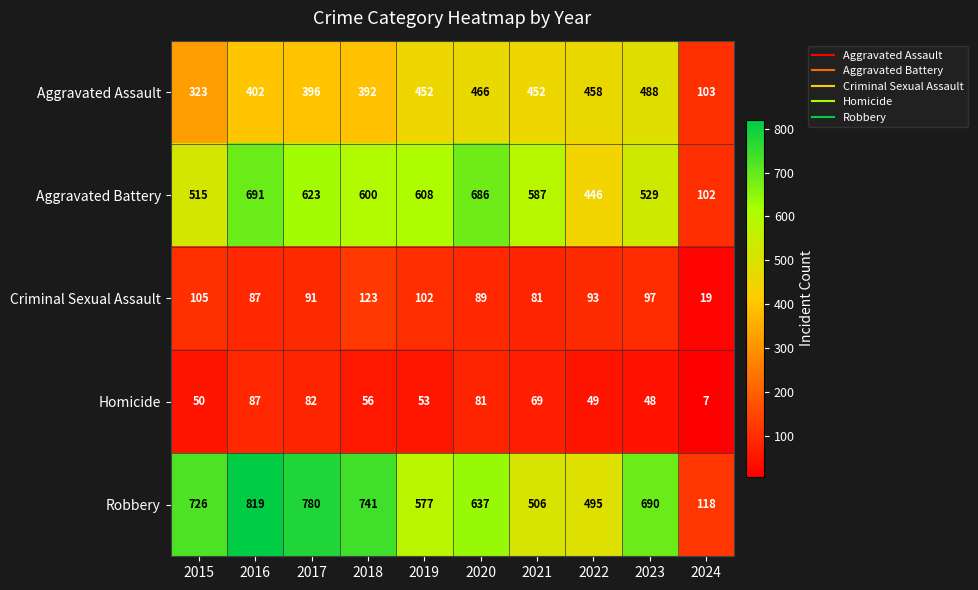

The Robbery series shows 413 at 2018. True or false?

False